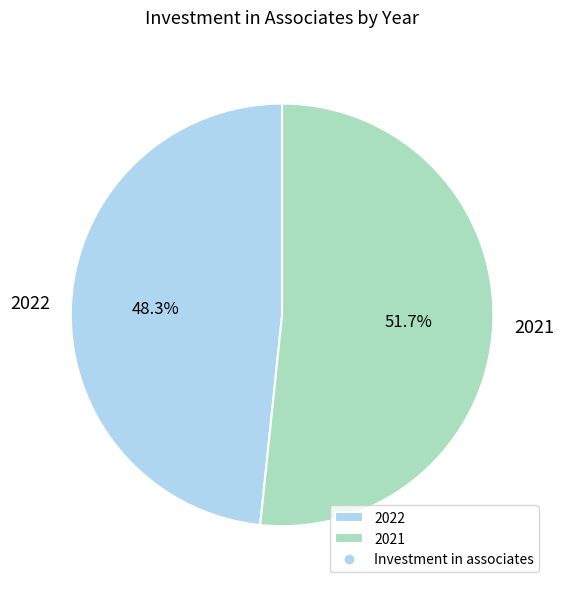

What is the ratio of the value at 2022 to the value at 2021?

0.9